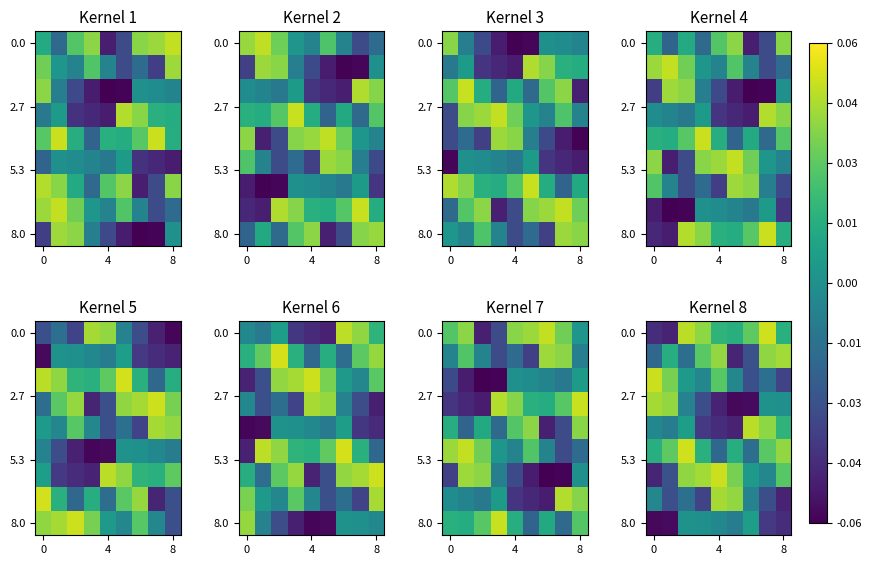

What is the difference between the highest and lowest values at 8?

0.1